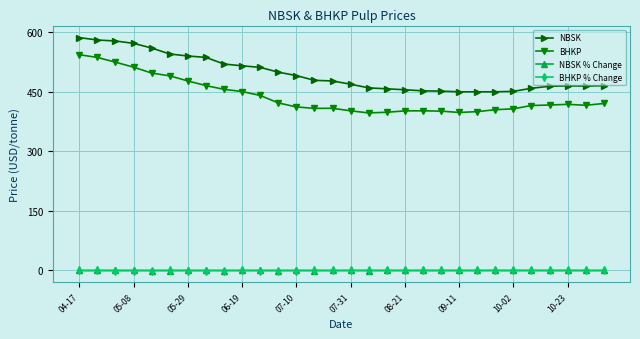

What is the highest value of the NBSK series?

586.5